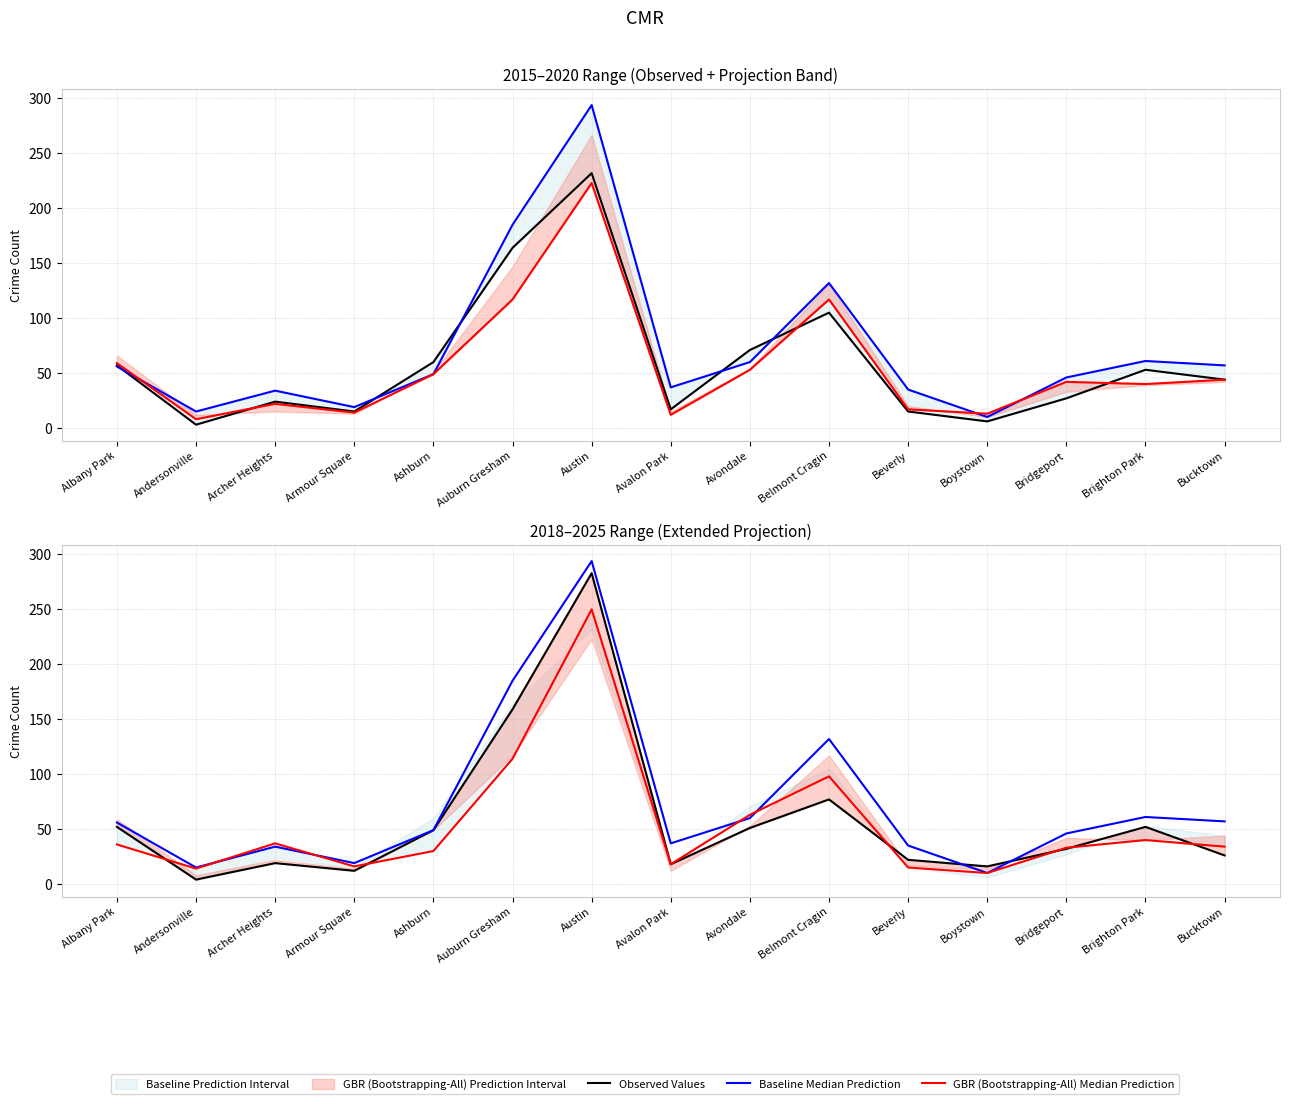

Count the number of categories in the chart.

15